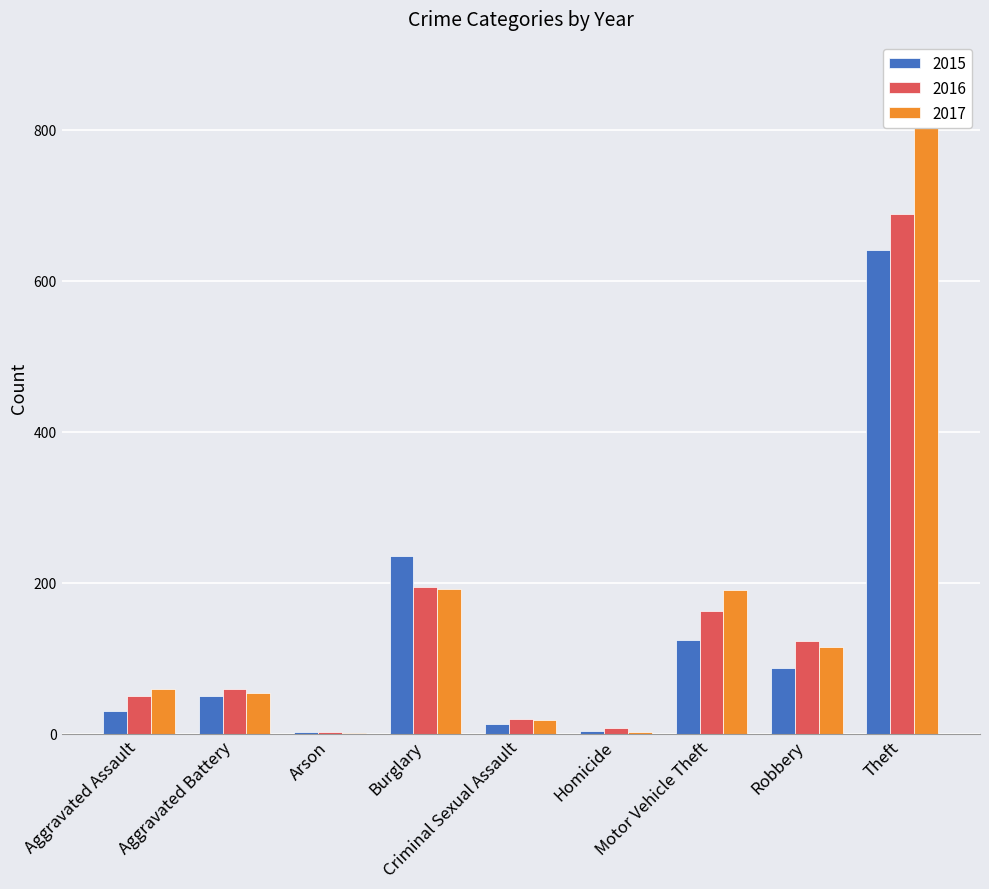

What is the label of the 8th bar from the right?

Aggravated Battery